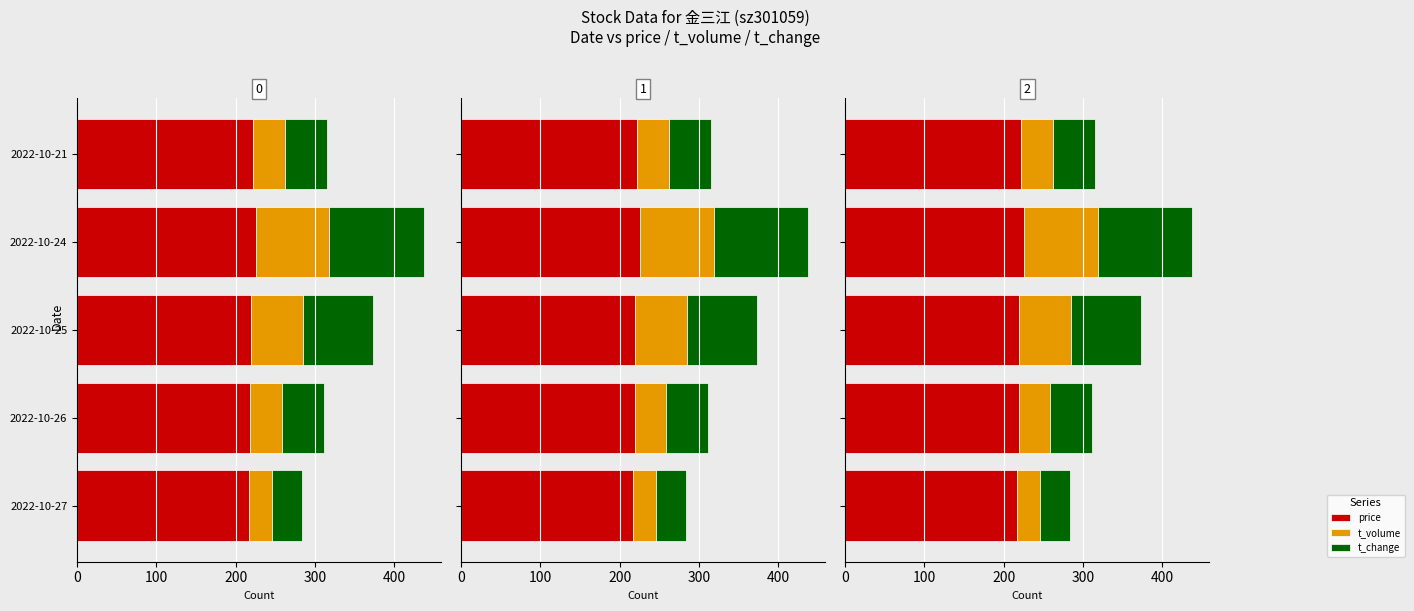

Rank the series at 2022-10-24 from lowest to highest value.

t_volume, t_change, price